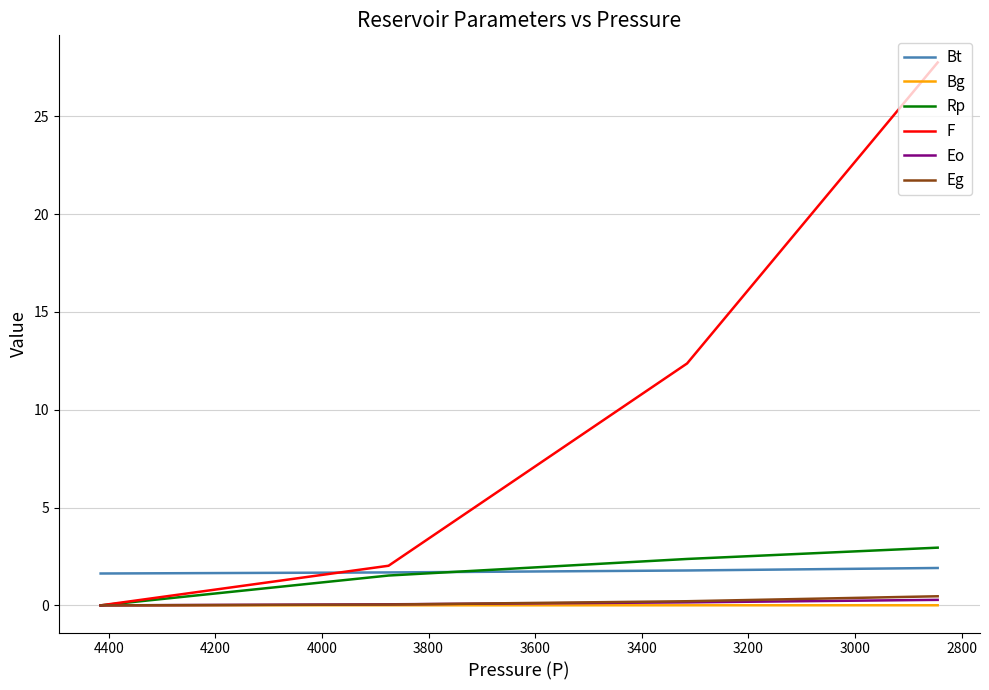

Which series has the widest spread of values?

F